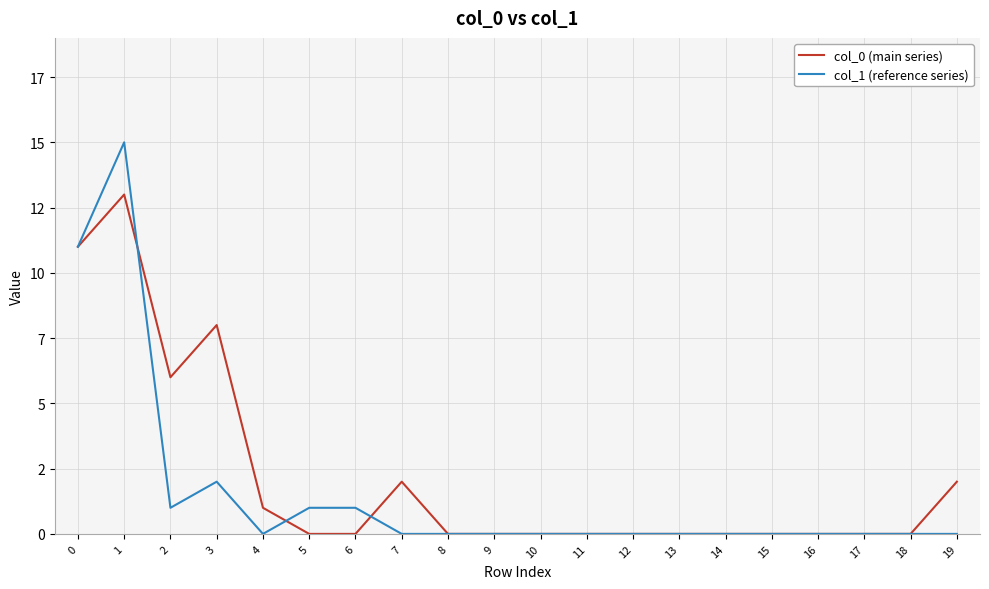

At which category is the sum across all series the highest?

1